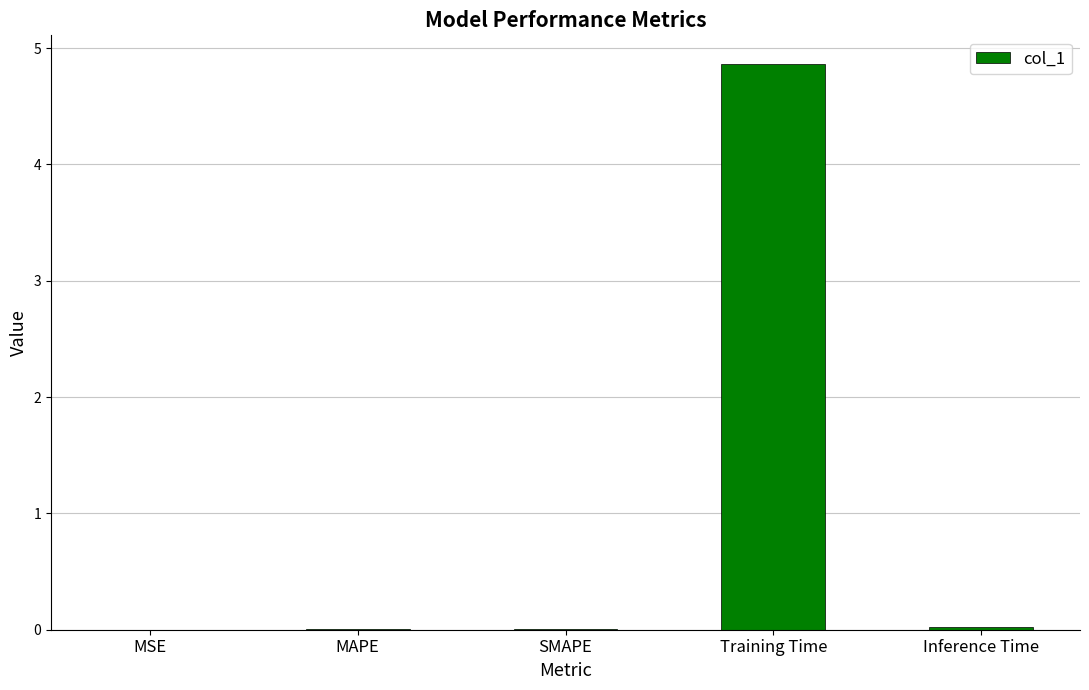

Are the bars horizontal?

No